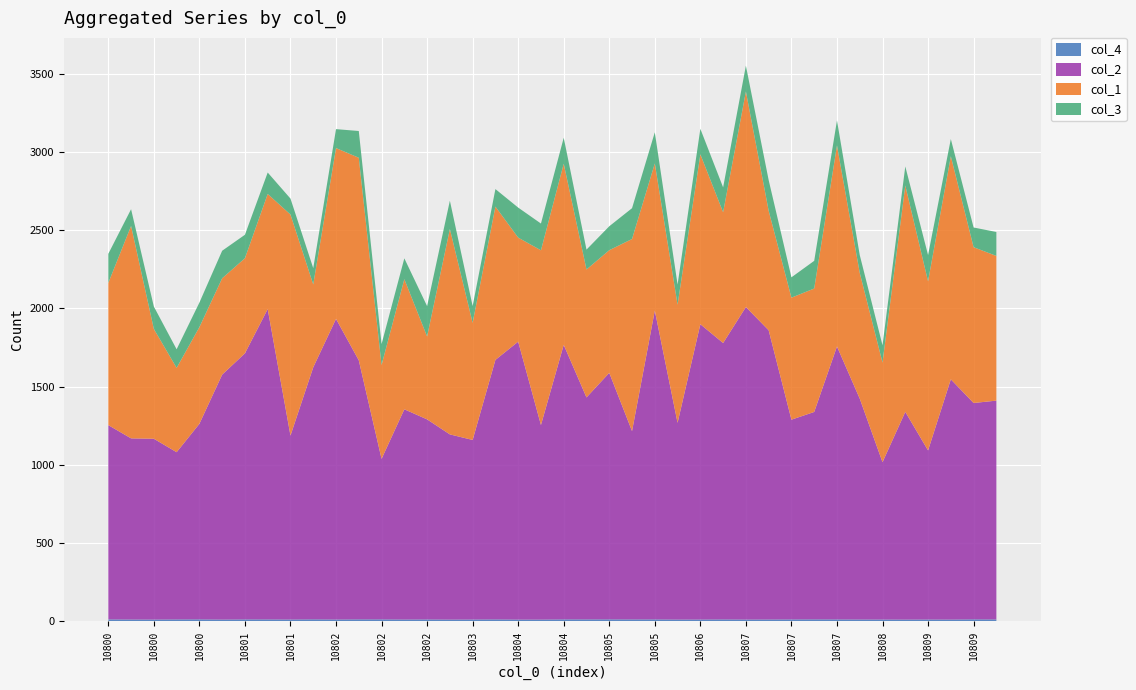

Reading left to right, transcribe all the data shown in this chart.

col_4: 10800=11.6	10800=10.8	10800=10.5	10800=11.4	10800=11.8	10800=10.3	10801=11.5	10801=11.4	10801=10.8	10802=12.0	10802=10.7	10802=11.9	10802=11.7	10802=10.7	10802=11.3	10803=10.3	10803=10.8	10804=11.6	10804=10.2	10804=10.2	10804=11.7	10804=11.6	10805=11.8	10805=11.4	10805=11.6	10805=10.4	10806=10.6	10806=11.4	10807=10.5	10807=11.0	10807=11.4	10807=11.8	10807=11.4	10807=10.9	10808=10.6	10808=10.3	10809=10.8	10809=10.4	10809=12.0	10810=11.2
col_2: 10800=1242.0	10800=1158.0	10800=1156.0	10800=1069.0	10800=1250.0	10800=1566.0	10801=1701.0	10801=1984.0	10801=1176.0	10802=1611.0	10802=1922.0	10802=1656.0	10802=1026.0	10802=1344.0	10802=1279.0	10803=1184.0	10803=1148.0	10804=1659.0	10804=1777.0	10804=1244.0	10804=1755.0	10804=1419.0	10805=1576.0	10805=1204.0	10805=1974.0	10805=1258.0	10806=1888.0	10806=1767.0	10807=1998.0	10807=1849.0	10807=1277.0	10807=1326.0	10807=1745.0	10807=1412.0	10808=1006.0	10808=1328.0	10809=1081.0	10809=1536.0	10809=1383.0	10810=1399.0
col_1: 10800=909.0	10800=1358.0	10800=702.0	10800=539.0	10800=618.0	10800=616.0	10801=608.0	10801=736.0	10801=1413.0	10802=530.0	10802=1092.0	10802=1295.0	10802=600.0	10802=832.0	10802=530.0	10803=1313.0	10803=749.0	10804=980.0	10804=665.0	10804=1117.0	10804=1158.0	10804=818.0	10805=784.0	10805=1228.0	10805=941.0	10805=755.0	10806=1086.0	10806=836.0	10807=1378.0	10807=764.0	10807=780.0	10807=789.0	10807=1285.0	10807=804.0	10808=637.0	10808=1447.0	10809=1081.0	10809=1426.0	10809=996.0	10810=925.0
col_3: 10800=186.0	10800=107.0	10800=143.0	10800=119.0	10800=157.0	10800=176.0	10801=150.0	10801=137.0	10801=102.0	10802=104.0	10802=121.0	10802=171.0	10802=134.0	10802=133.0	10802=194.0	10803=181.0	10803=107.0	10804=112.0	10804=192.0	10804=171.0	10804=166.0	10804=127.0	10805=153.0	10805=197.0	10805=199.0	10805=129.0	10806=163.0	10806=159.0	10807=165.0	10807=196.0	10807=130.0	10807=177.0	10807=160.0	10807=114.0	10808=110.0	10808=122.0	10809=168.0	10809=110.0	10809=126.0	10810=153.0